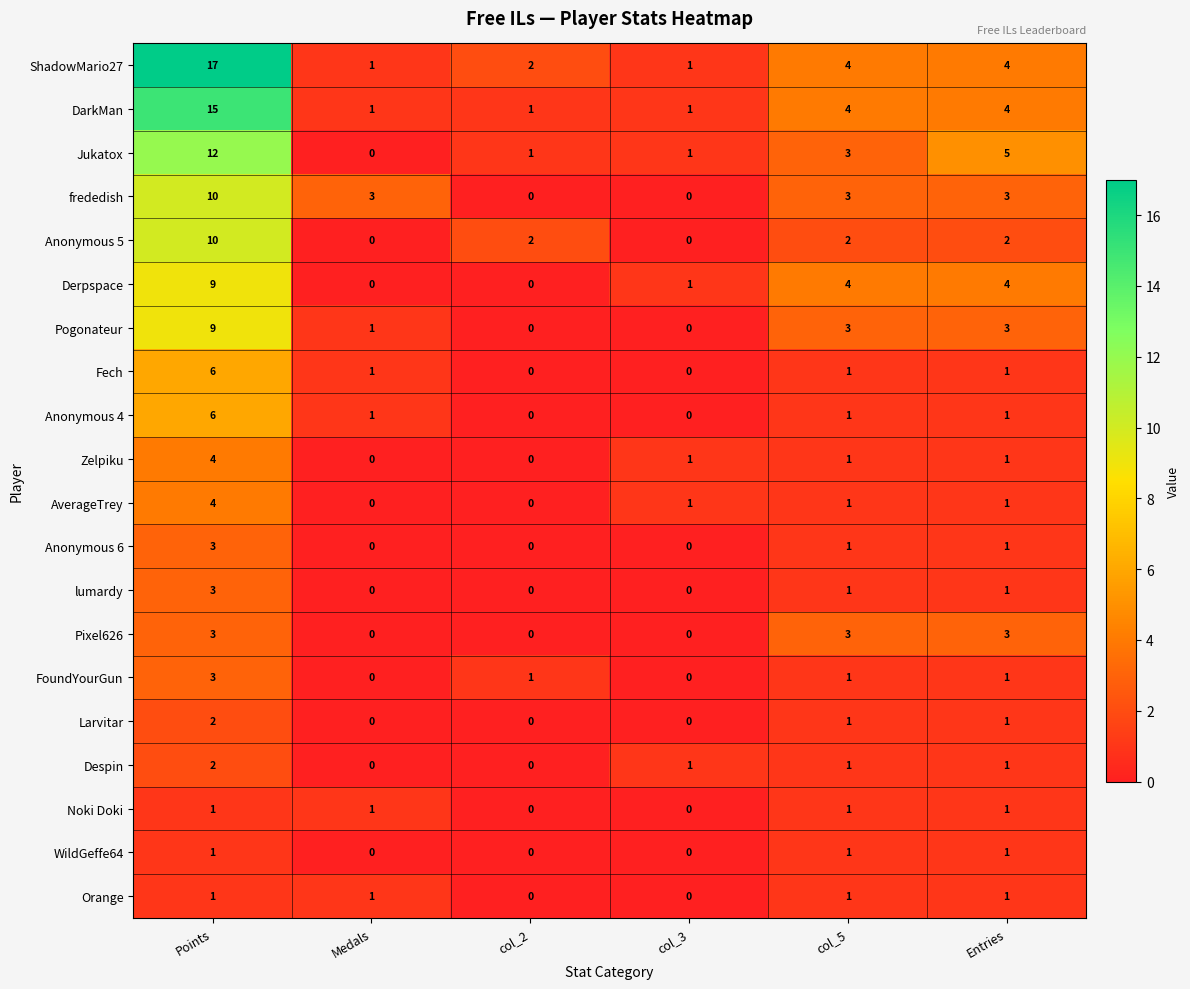

Is the value of Orange at col_3 greater than the value of Jukatox at col_3?

No